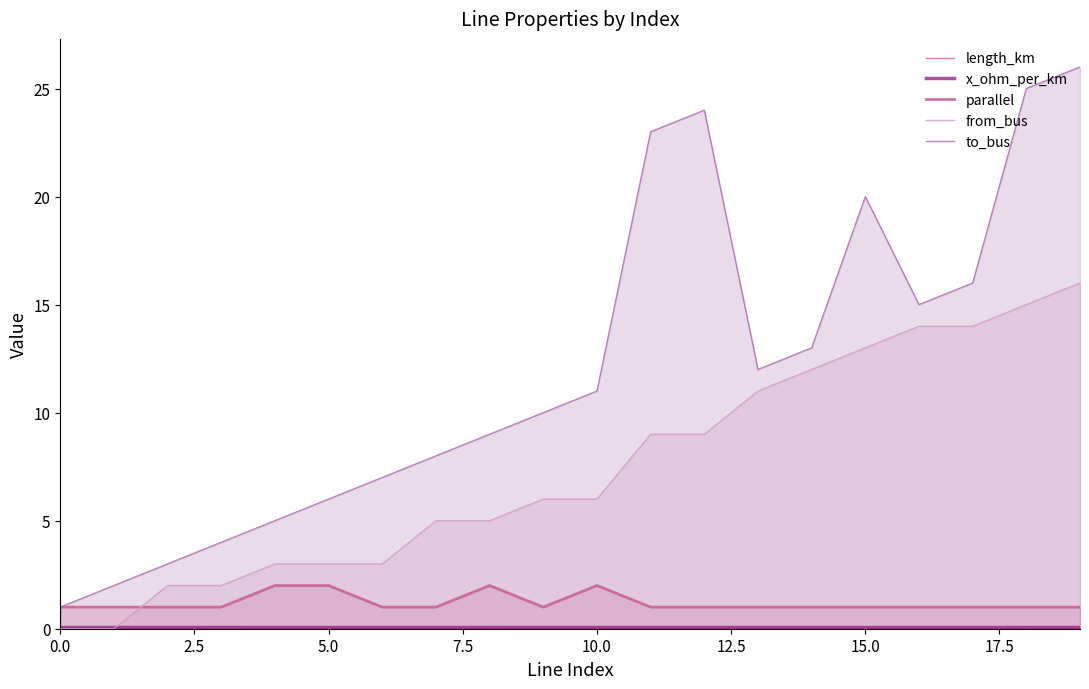

True or false: parallel and to_bus cross at least once.

False